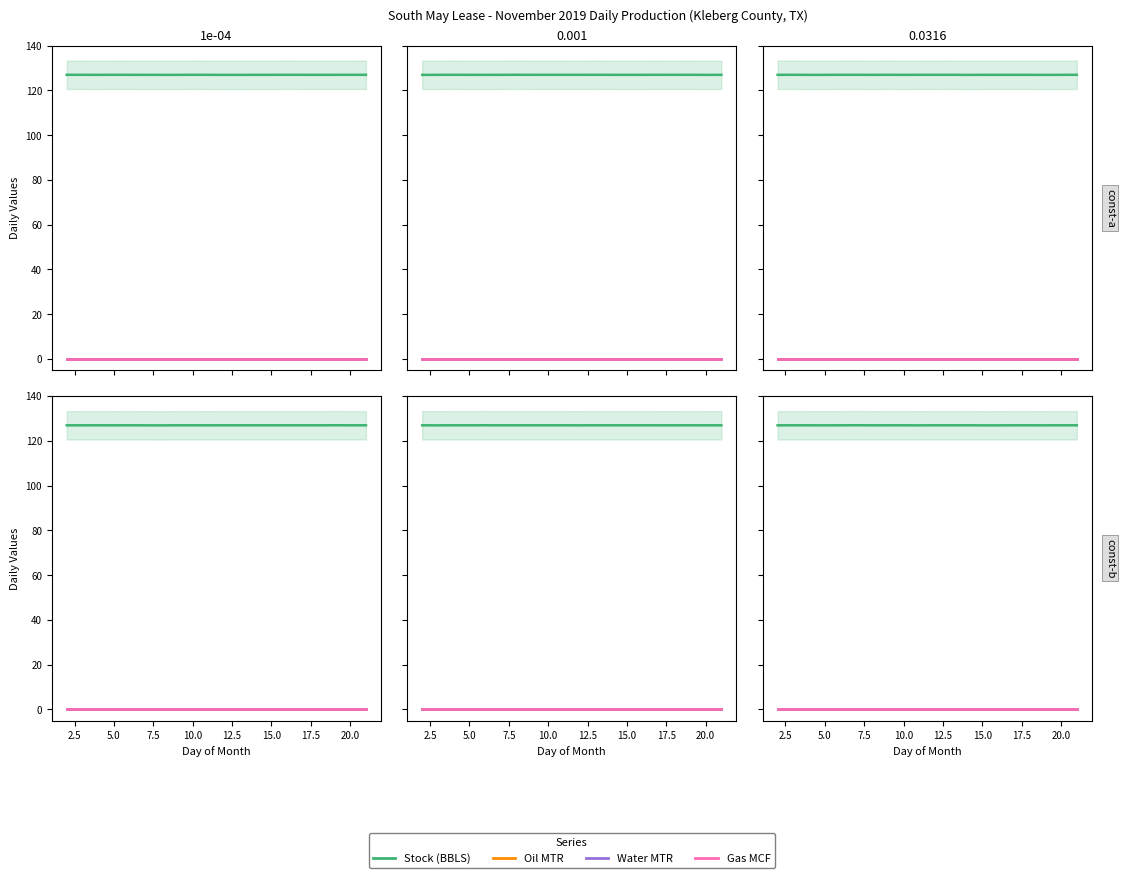

Reading right to left, extract all data points from this chart.

Stock (BBLS): 126.9	126.9	126.9	126.9	126.9	126.9	126.9	126.9	126.9	126.9	126.9	126.9	126.9	126.9	126.9	126.9	126.9	126.9	126.9	126.9
Oil MTR: 0.0	0.0	0.0	0.0	0.0	0.0	0.0	0.0	0.0	0.0	0.0	0.0	0.0	0.0	0.0	0.0	0.0	0.0	0.0	0.0
Water MTR: 0.0	0.0	0.0	0.0	0.0	0.0	0.0	0.0	0.0	0.0	0.0	0.0	0.0	0.0	0.0	0.0	0.0	0.0	0.0	0.0
Gas MCF: 0.0	0.0	0.0	0.0	0.0	0.0	0.0	0.0	0.0	0.0	0.0	0.0	0.0	0.0	0.0	0.0	0.0	0.0	0.0	0.0